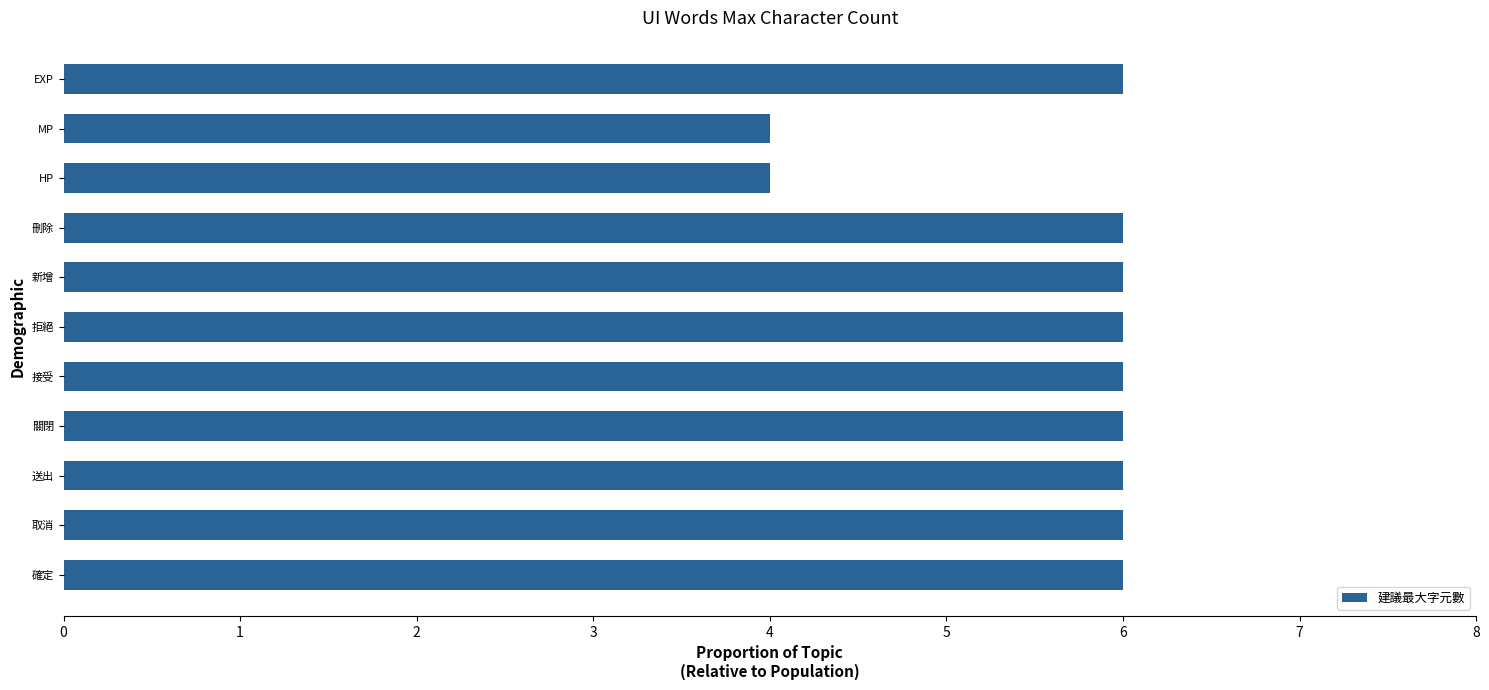

Approximately how many times larger is the value at 關閉 compared to 確定?

1.0